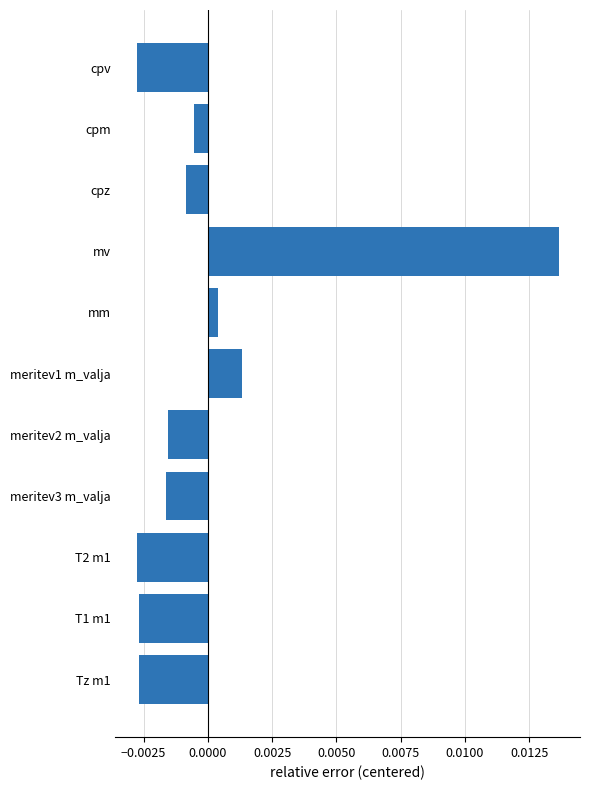

What position from the top is meritev3 m_valja?

8